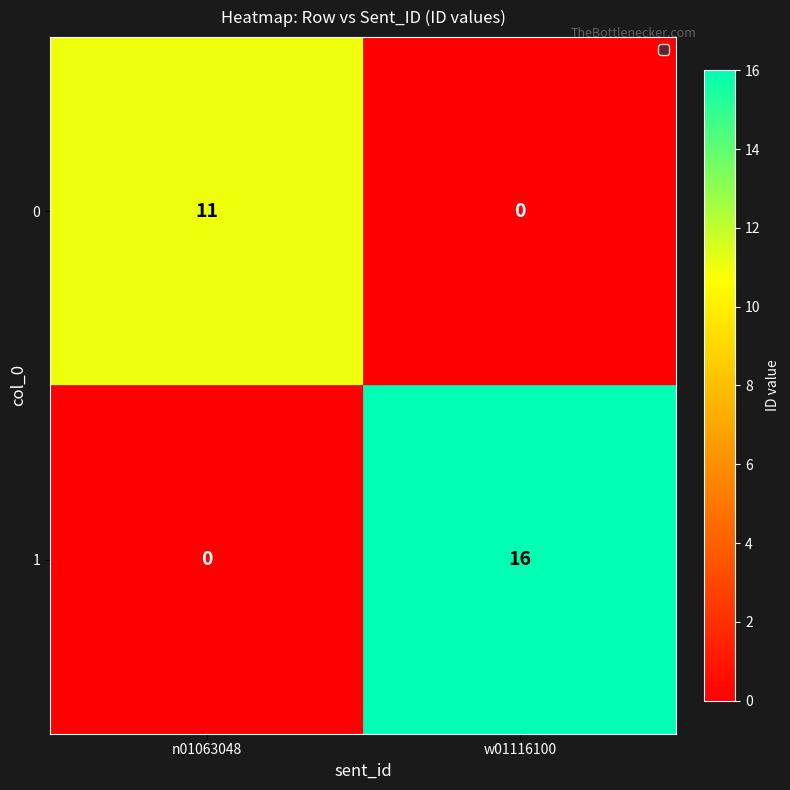

True or false: 1 has a value of 0 at n01063048.

True